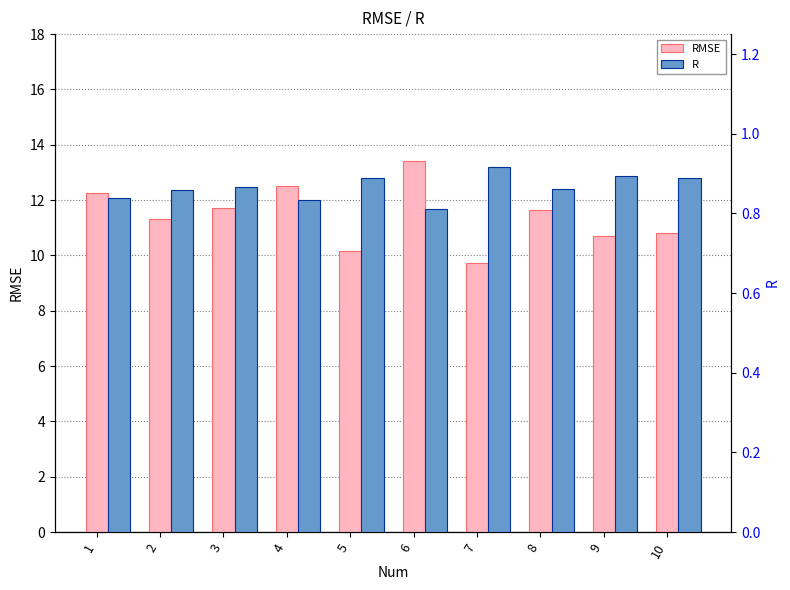

At which label does R reach its minimum?

6